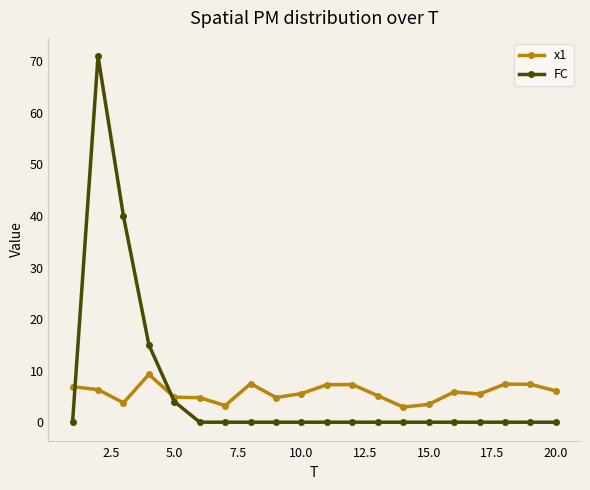

What is the value of the x1 point at the 15th from the left?

3.5